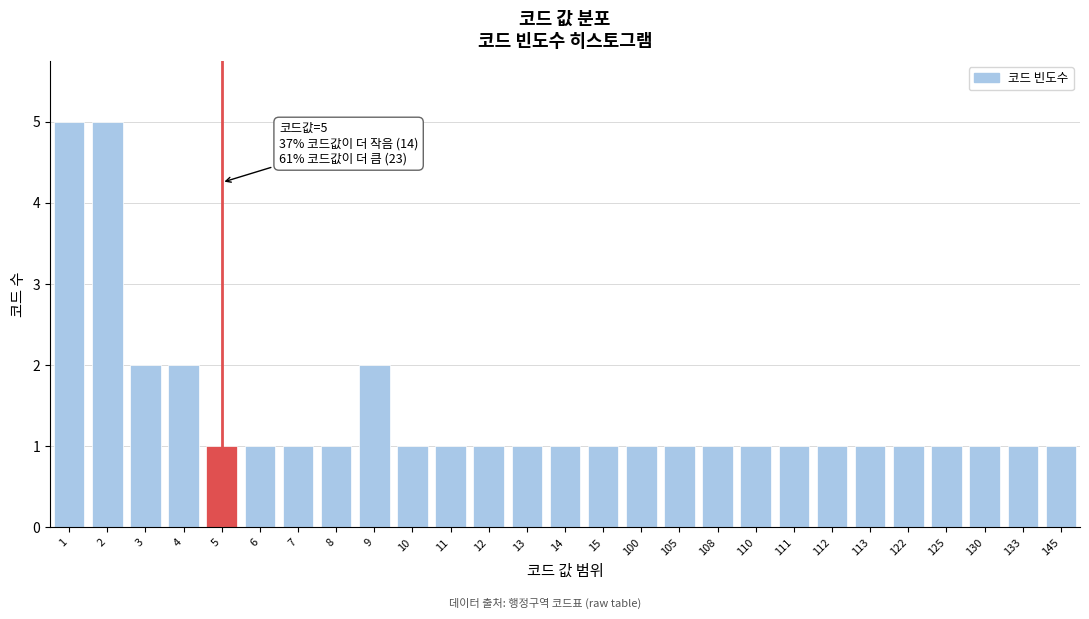

Reading right to left, what are all the values shown in this chart?

145=1	133=1	130=1	125=1	122=1	113=1	112=1	111=1	110=1	108=1	105=1	100=1	15=1	14=1	13=1	12=1	11=1	10=1	9=2	8=1	7=1	6=1	5=1	4=2	3=2	2=5	1=5